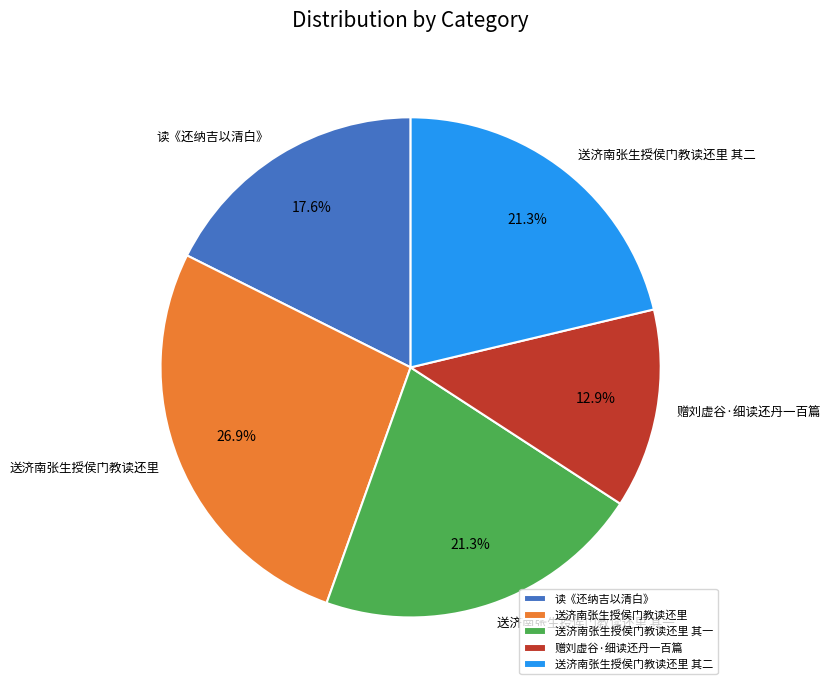

To the nearest percent, what is the difference between the 送济南张生授侯门教读还里 and 读《还纳吉以清白》 slice percentages?

9%